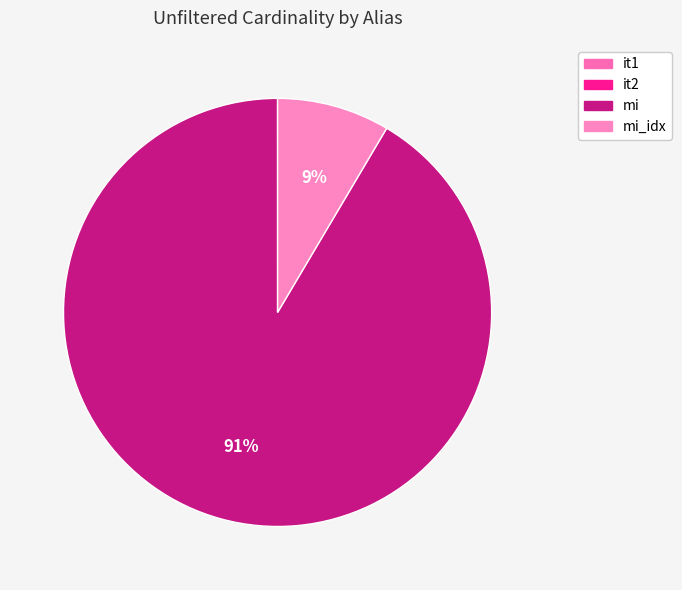

To the nearest percent, what percentage of the pie is mi?

91%